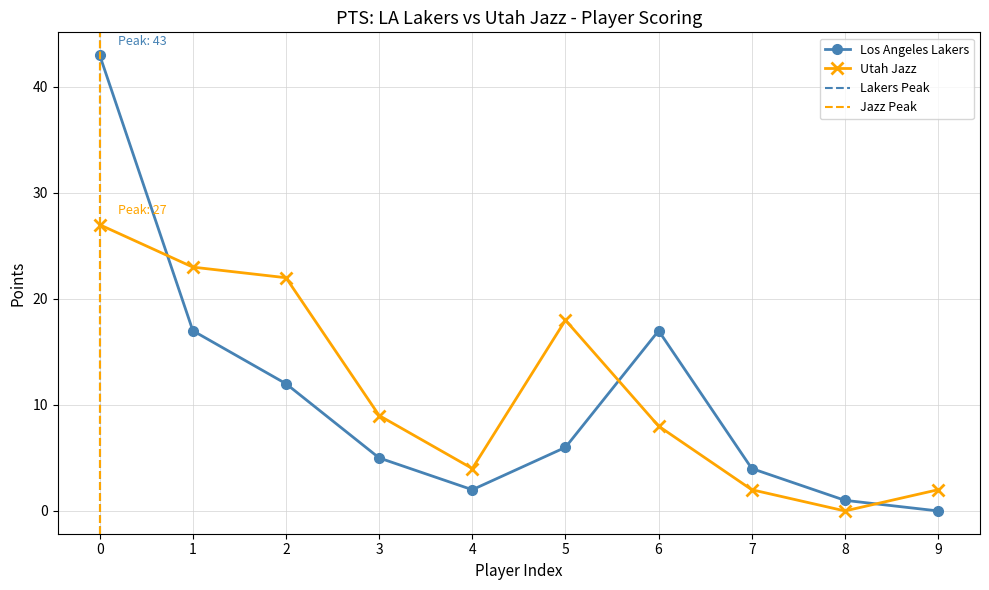

Which series has the largest total across all categories?

Utah Jazz